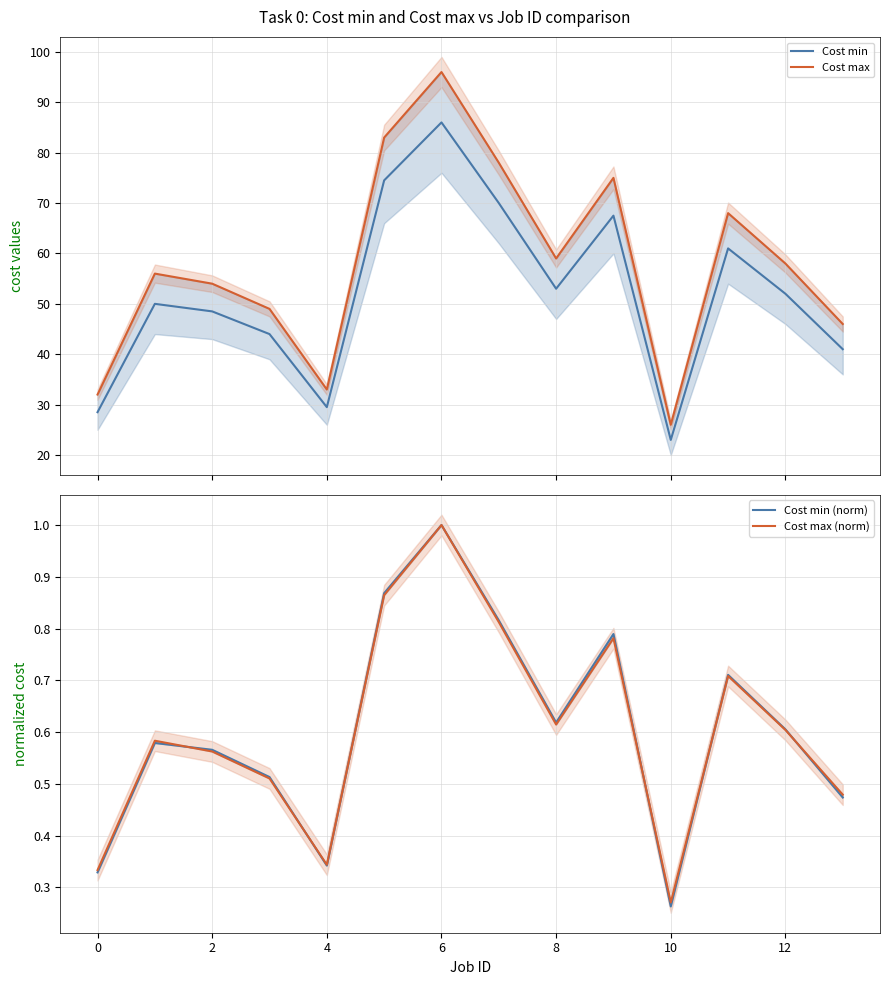

Reading left to right, extract all data points from this chart.

Cost min: 28.5	50.0	48.5	44.0	29.5	74.5	86.0	70.0	53.0	67.5	23.0	61.0	52.0	41.0
Cost max: 32.0	56.0	54.0	49.0	33.0	83.0	96.0	78.0	59.0	75.0	26.0	68.0	58.0	46.0
Cost min (norm): 0.3	0.6	0.6	0.5	0.3	0.9	1.0	0.8	0.6	0.8	0.3	0.7	0.6	0.5
Cost max (norm): 0.3	0.6	0.6	0.5	0.3	0.9	1.0	0.8	0.6	0.8	0.3	0.7	0.6	0.5